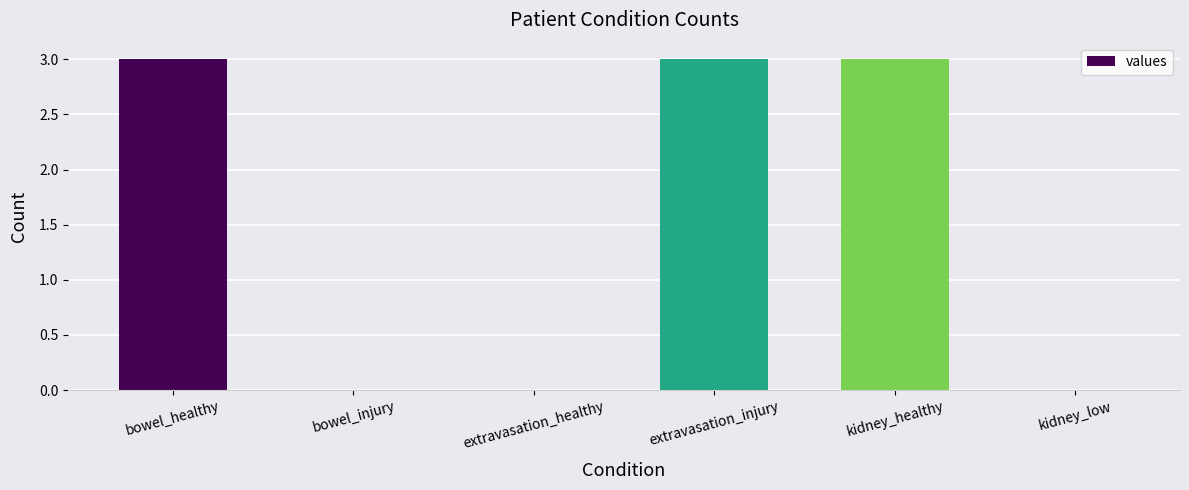

What is the average value?

2